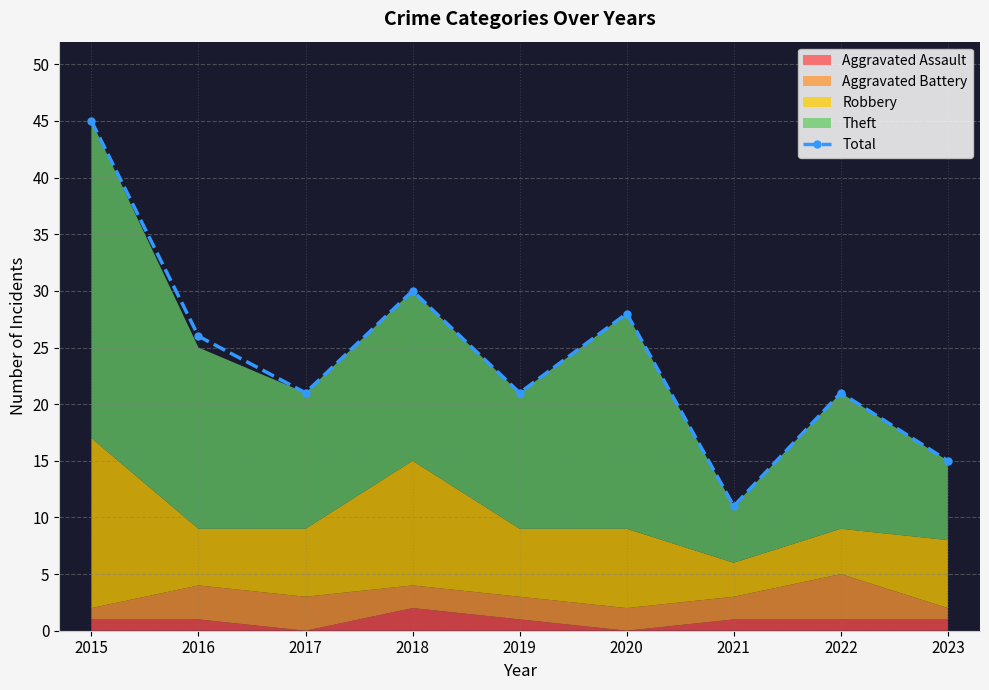

Rank the categories by value from highest to lowest.

2015, 2018, 2020, 2016, 2017, 2019, 2022, 2023, 2021